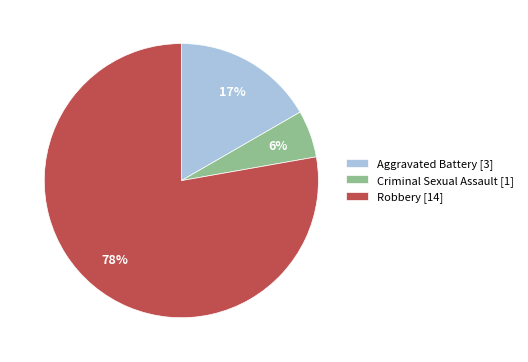

To the nearest percent, what is the average slice percentage?

33%